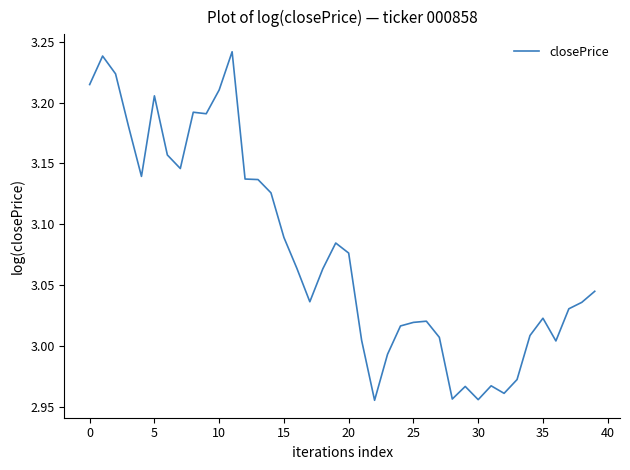

What is the difference between the maximum and minimum values?

0.3